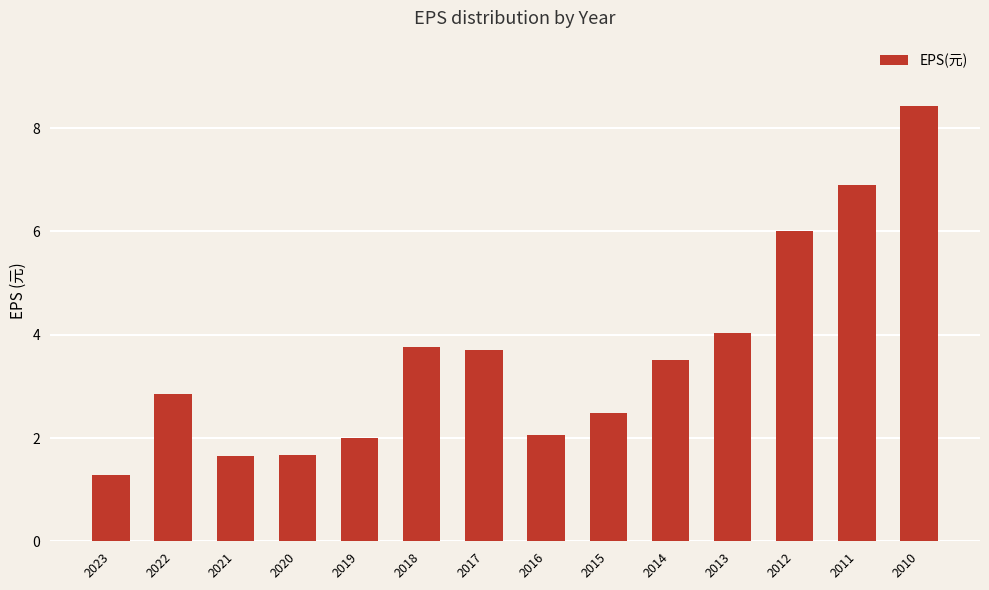

What is the greatest value displayed?

8.4